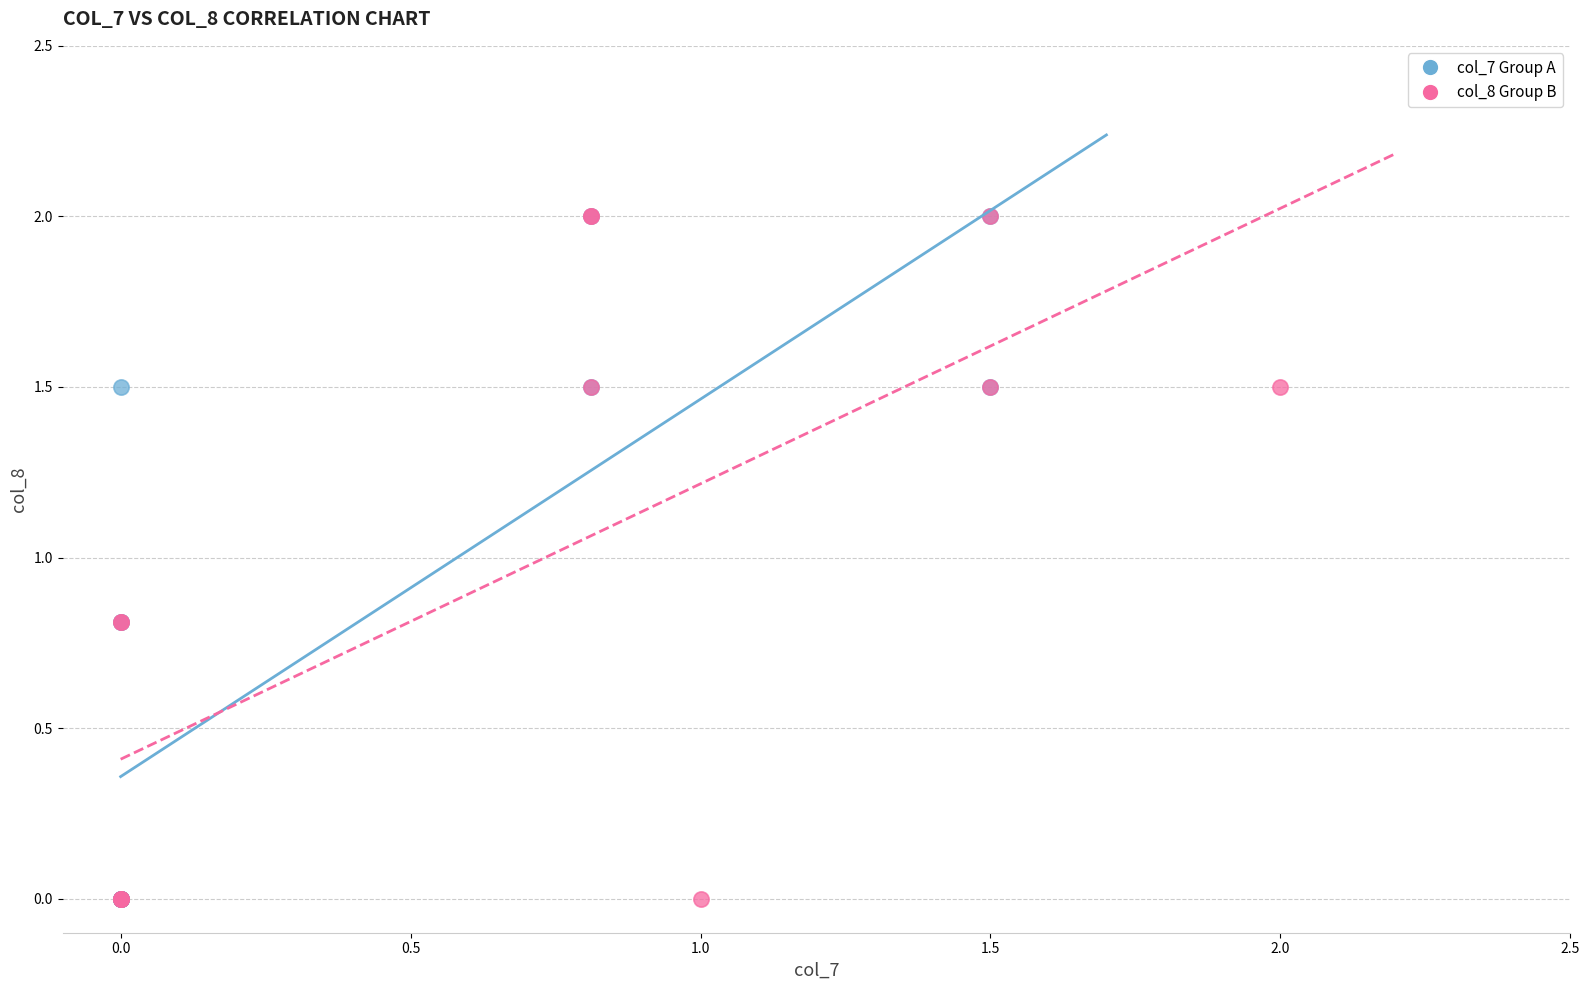

What are all the series names shown in the legend?

col_7 Group A, col_8 Group B